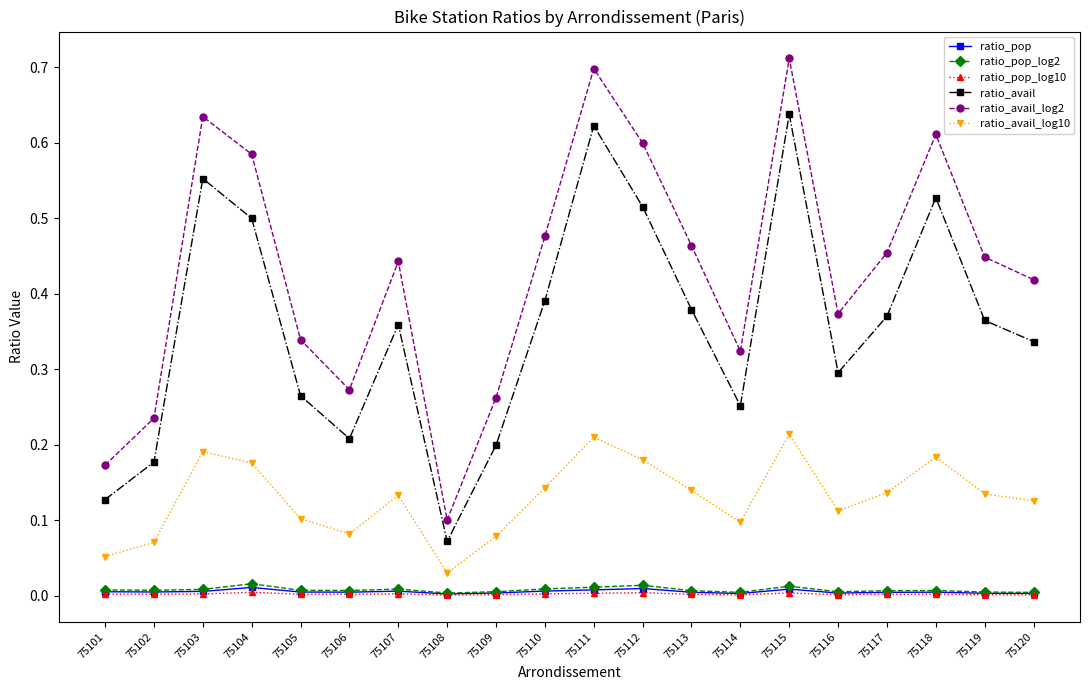

Which series changed the most between 75107 and 75114?

ratio_avail_log2